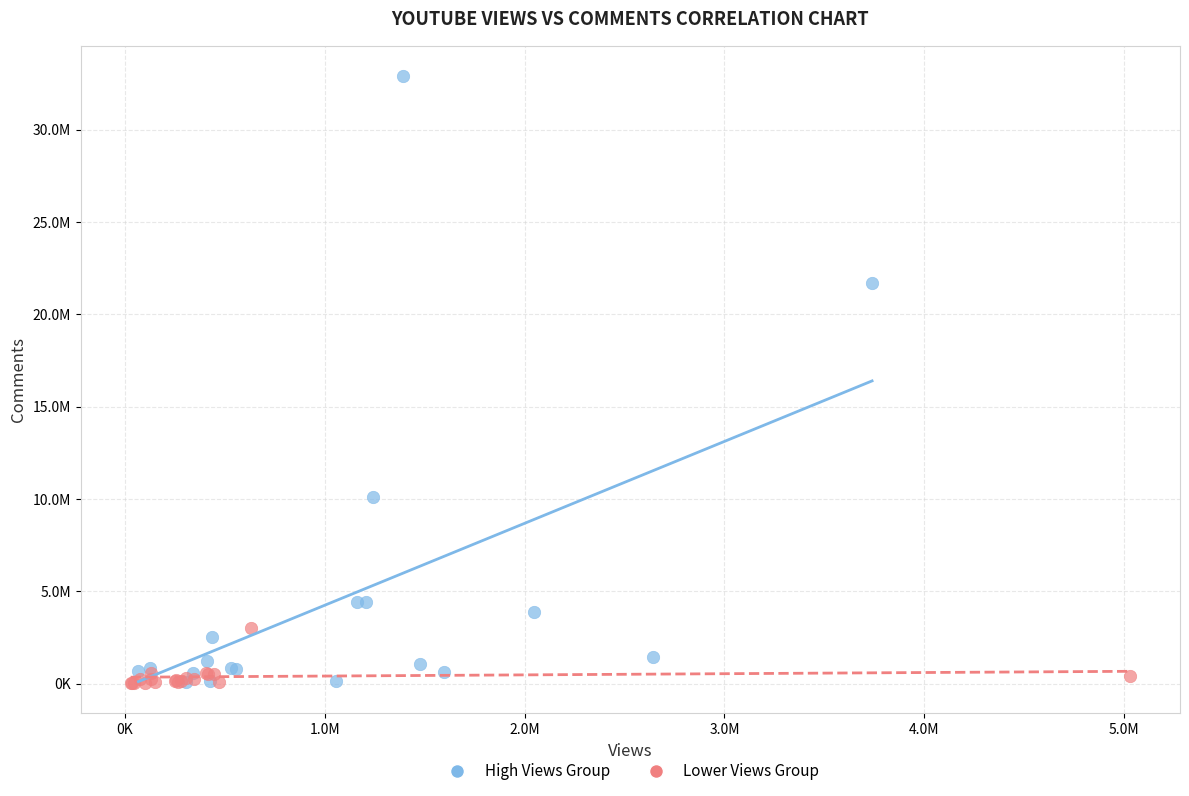

What are all the series names shown in the legend?

High Views Group, Lower Views Group